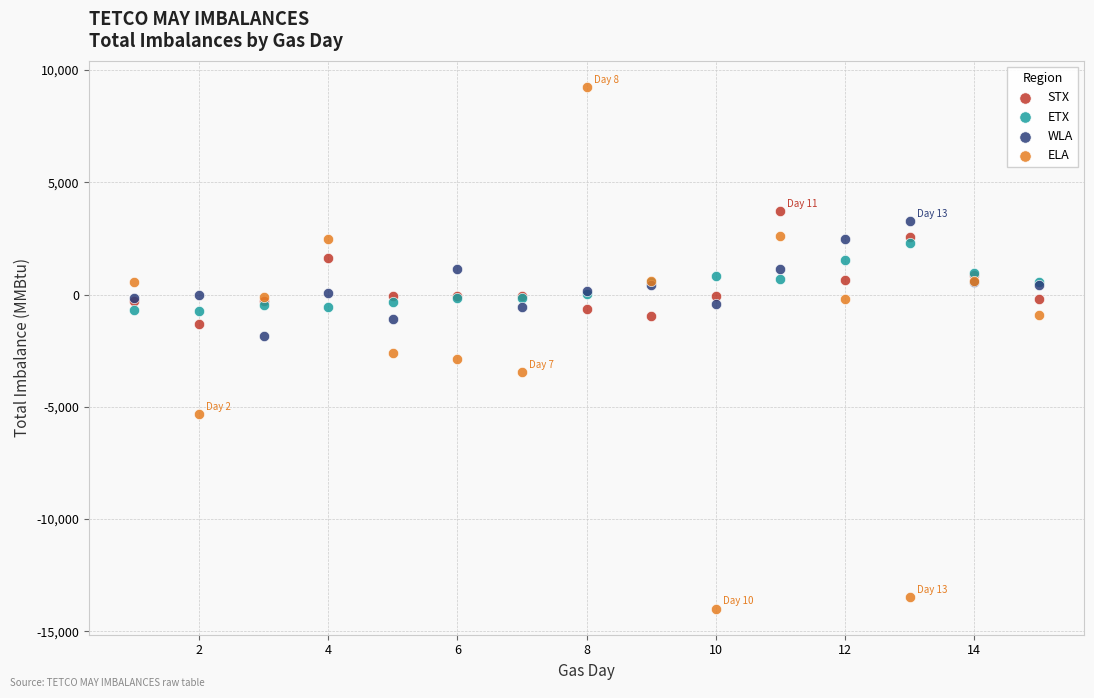

Which series has the largest Y range (max minus min)?

ELA